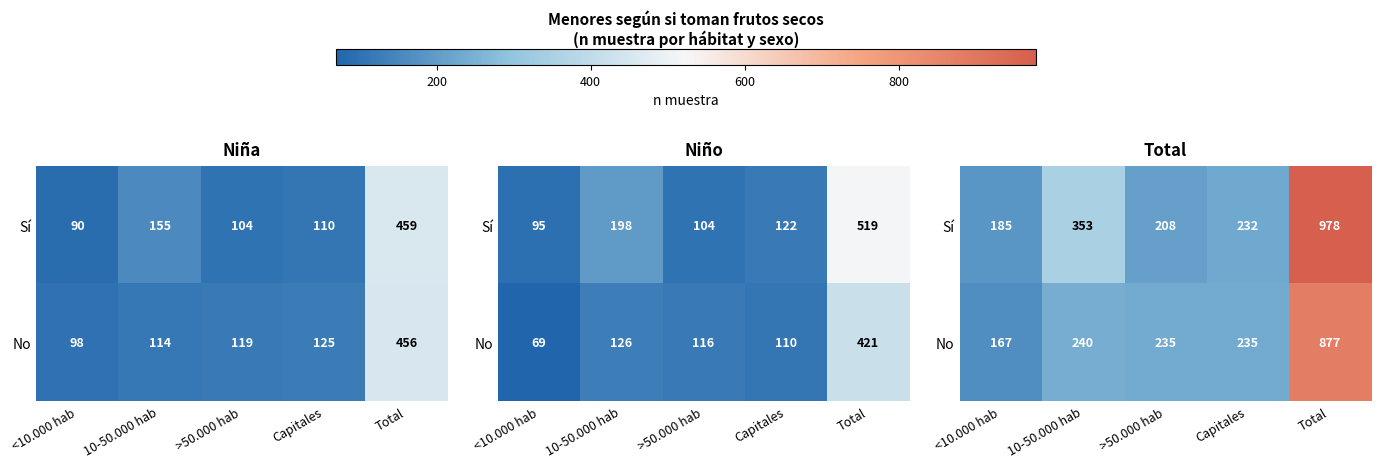

Rank the series by their maximum value, from highest to lowest.

Sí, No